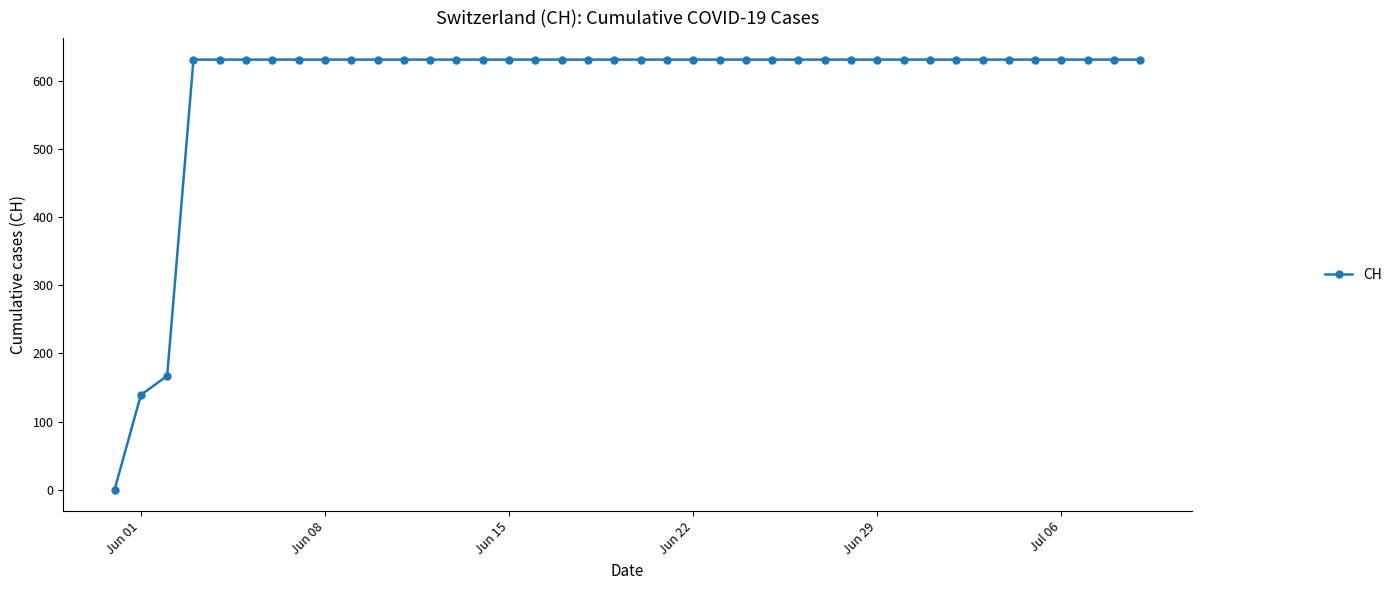

What is the difference between the maximum and minimum values?

631